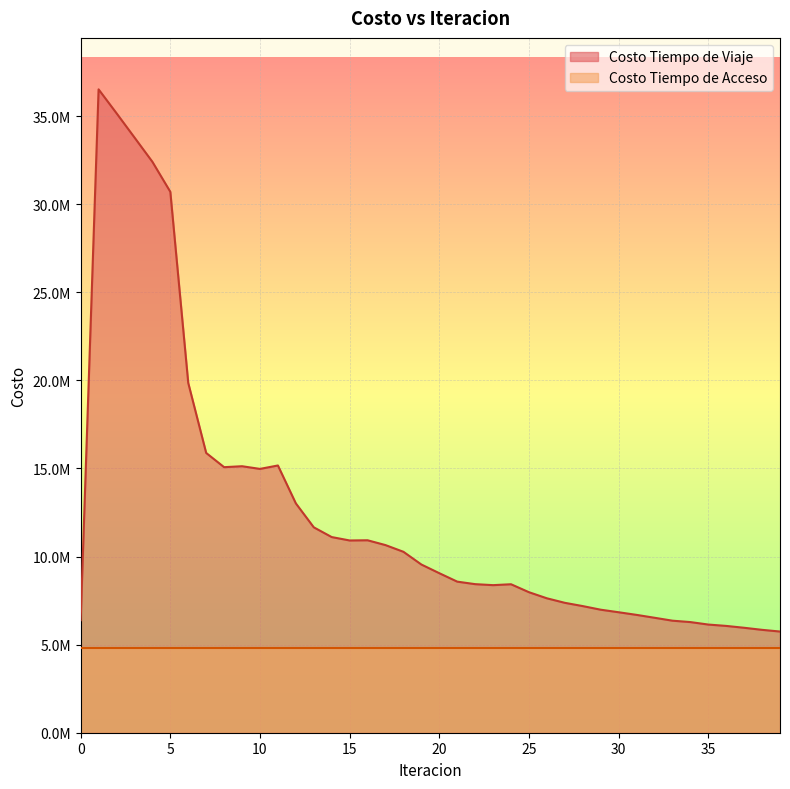

What is the value of the 32nd point from the left?

6688111.6